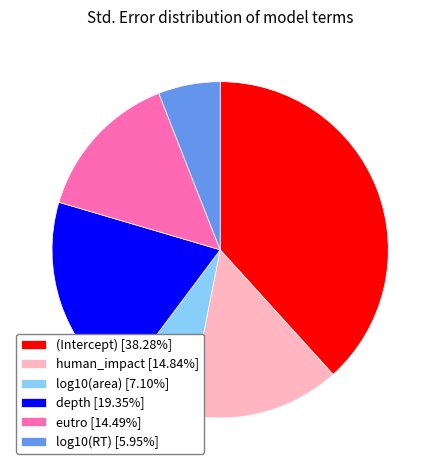

Is there a majority slice in this chart?

No